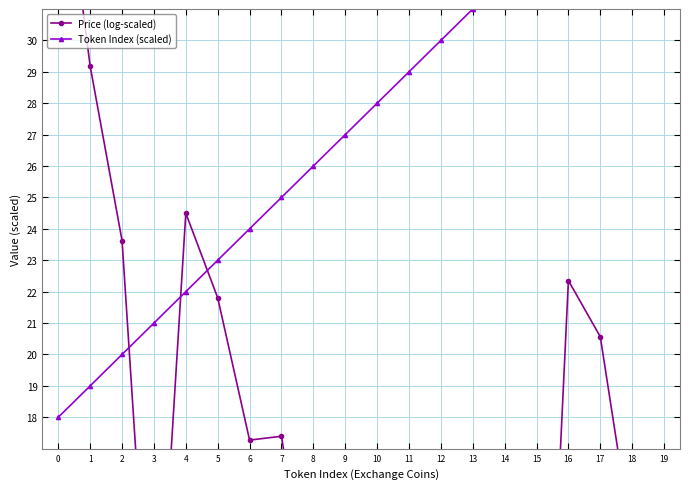

What are all the series names shown in the legend?

Price (log-scaled), Token Index (scaled)